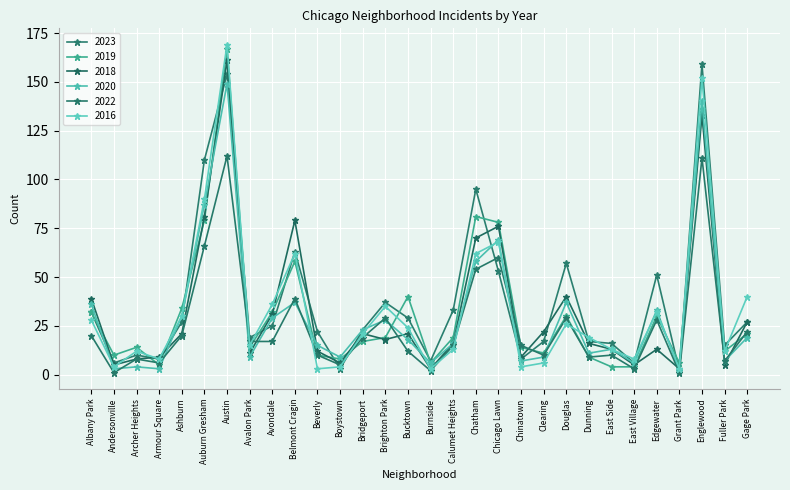

What position from the right is Avalon Park?

23